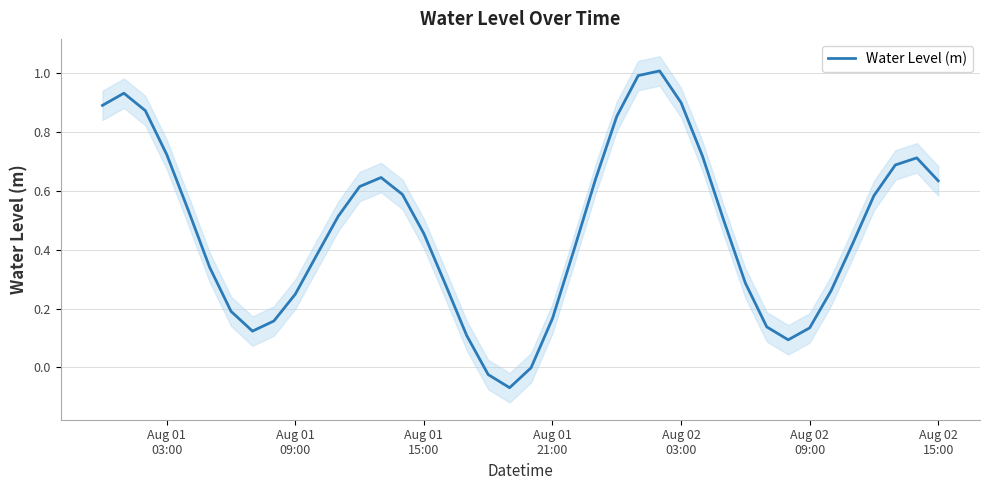

Does the chart display data point markers on the line(s)?

No